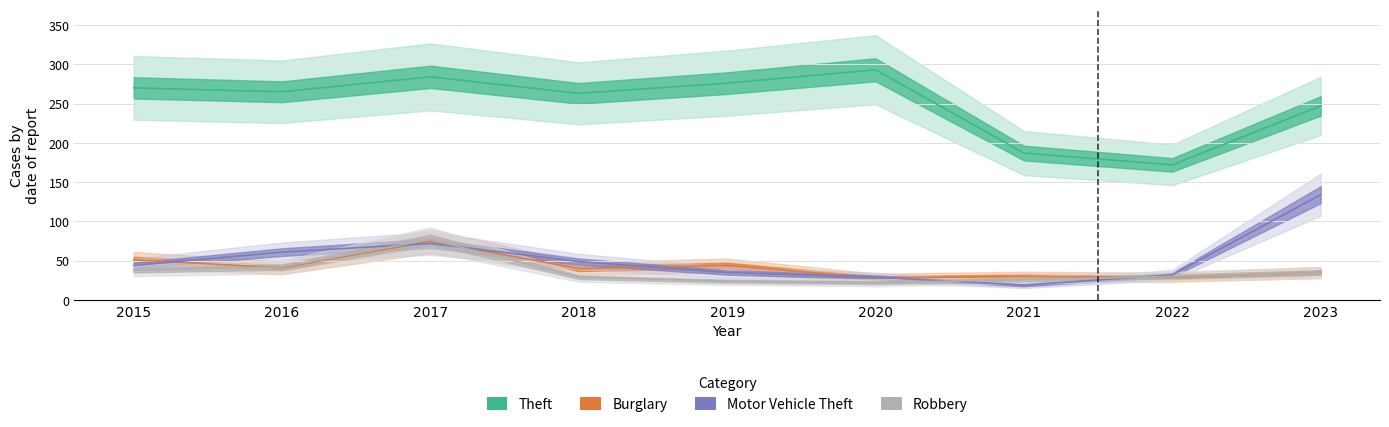

How many values in the Burglary series exceed 40?

4